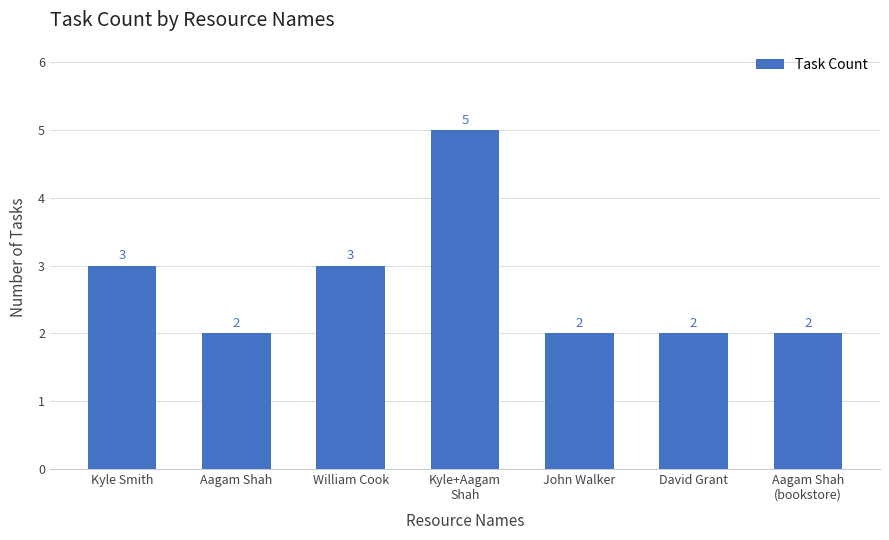

What is the sum of all values?

19